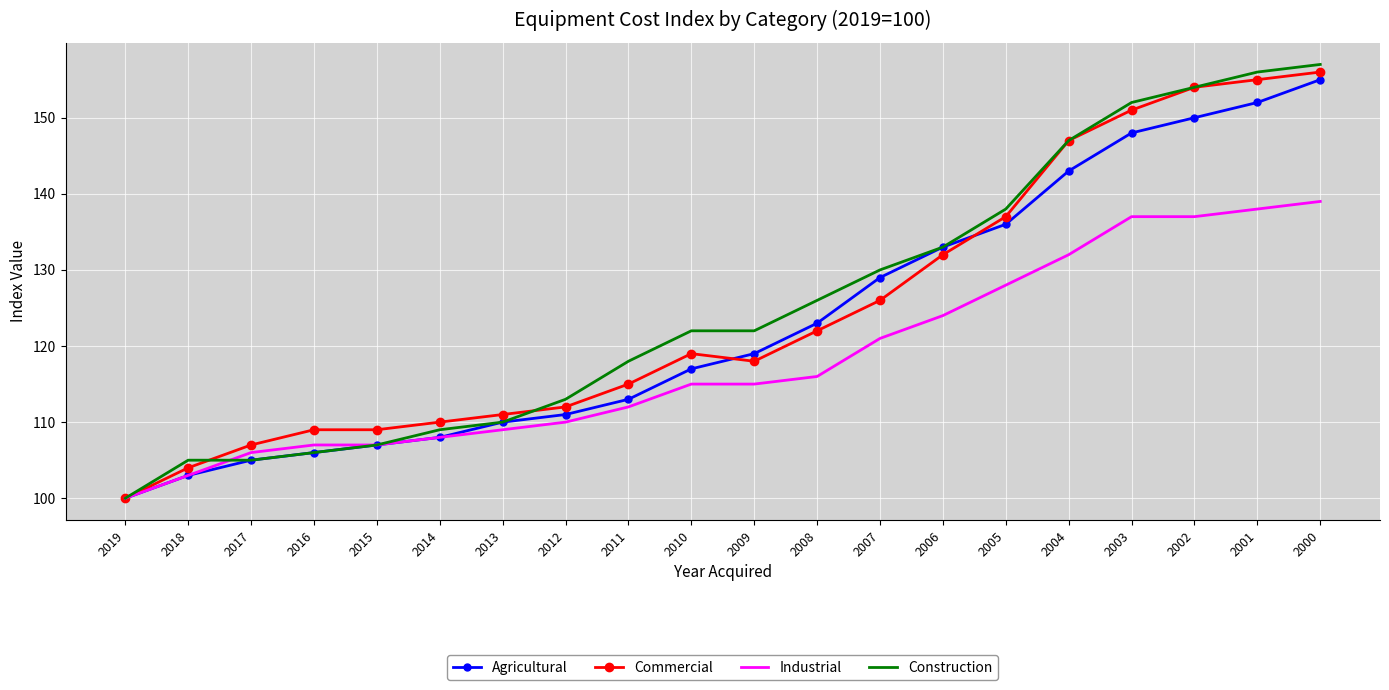

Which series has the widest spread of values?

Construction